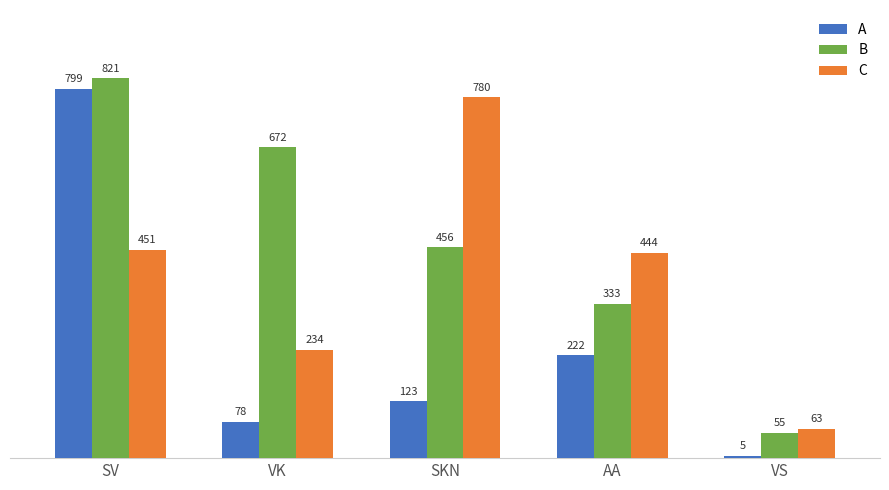

Reading right to left, transcribe all the data shown in this chart.

A: 5	222	123	78	799
B: 55	333	456	672	821
C: 63	444	780	234	451